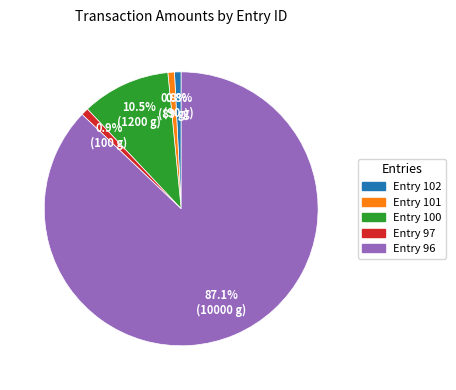

How many slices are in this pie chart?

5